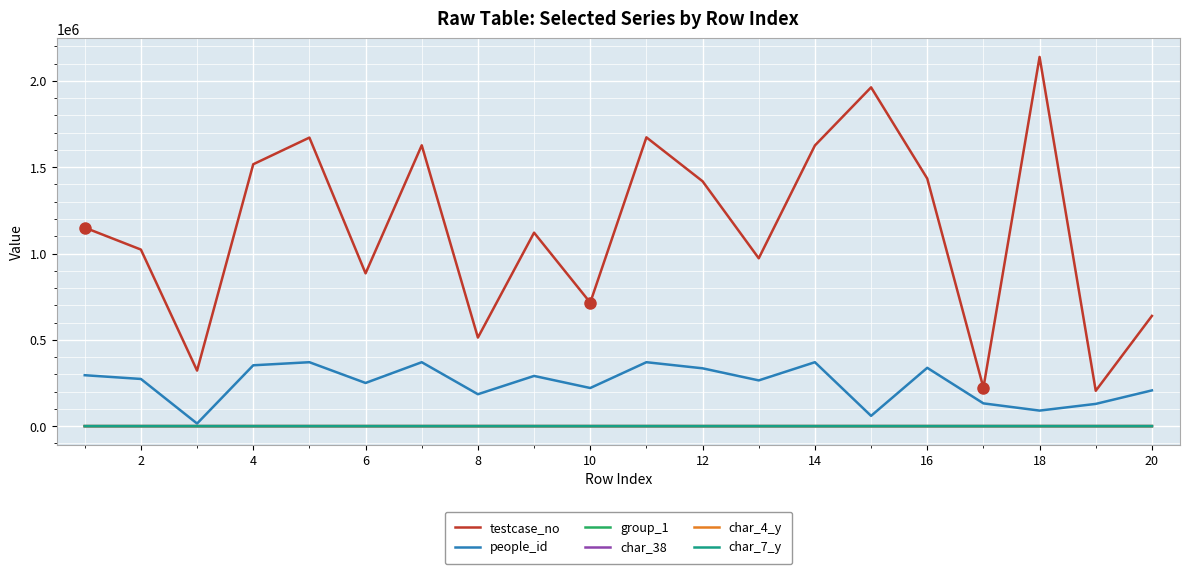

What is the greatest value displayed?

2138820